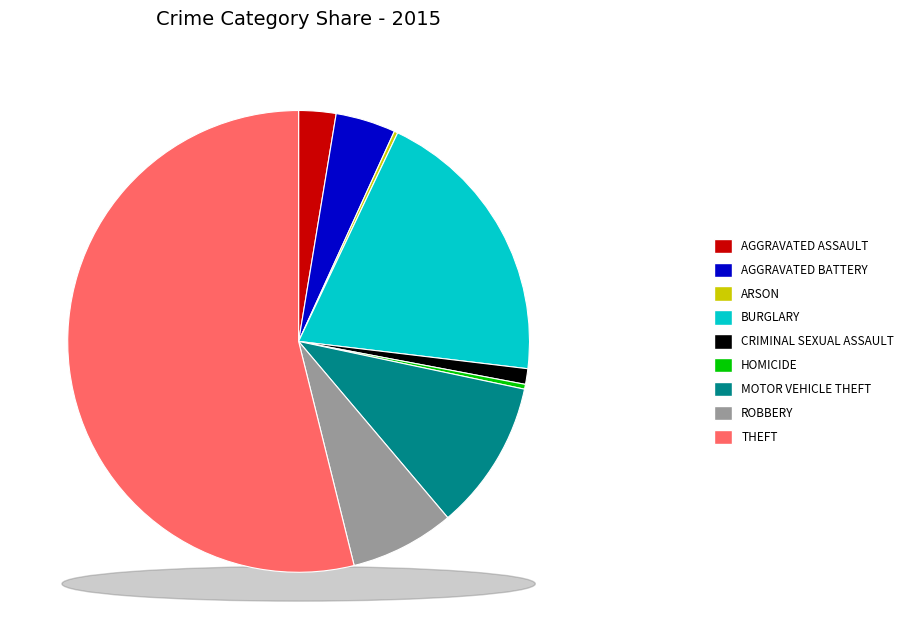

Rank the categories by value from highest to lowest.

Theft, Burglary, Motor Vehicle Theft, Robbery, Aggravated Battery, Aggravated Assault, Criminal Sexual Assault, Homicide, Arson